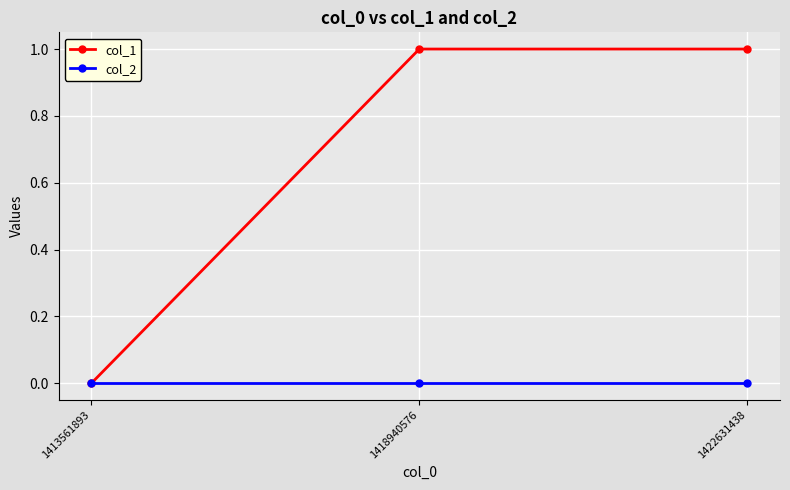

What is the sum of all col_1 values?

2